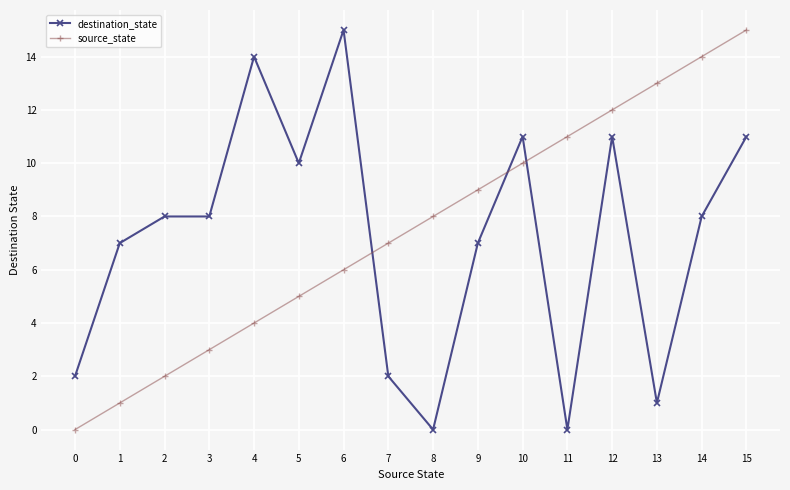

True or false: source_state has a value of 2 at 2.

True